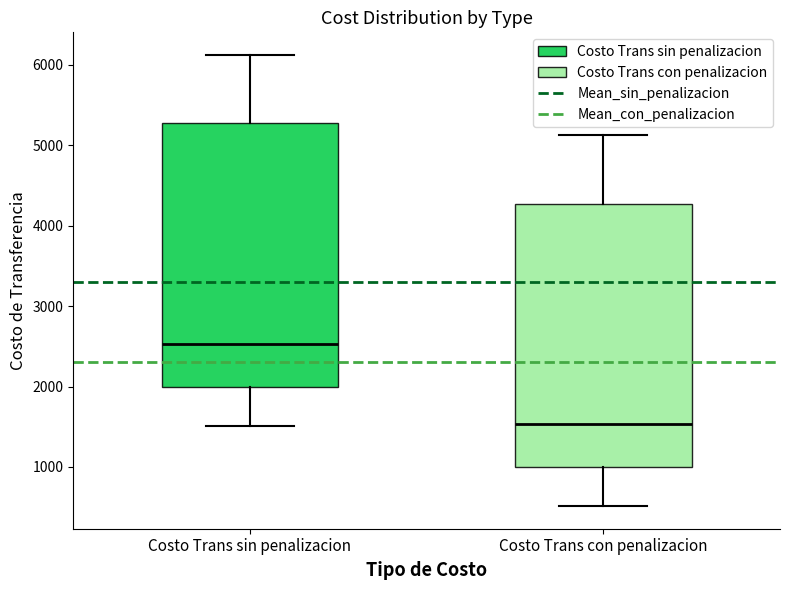

Which box has the highest median line?

Costo Trans sin penalizacion